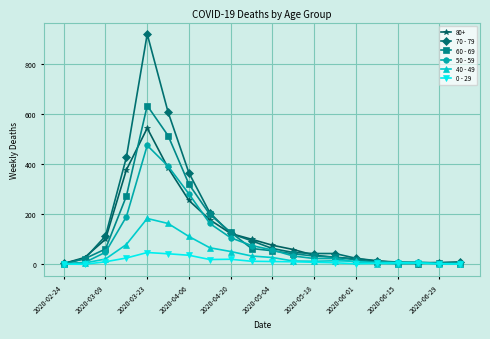

Which series has the largest range (max minus min)?

70 - 79